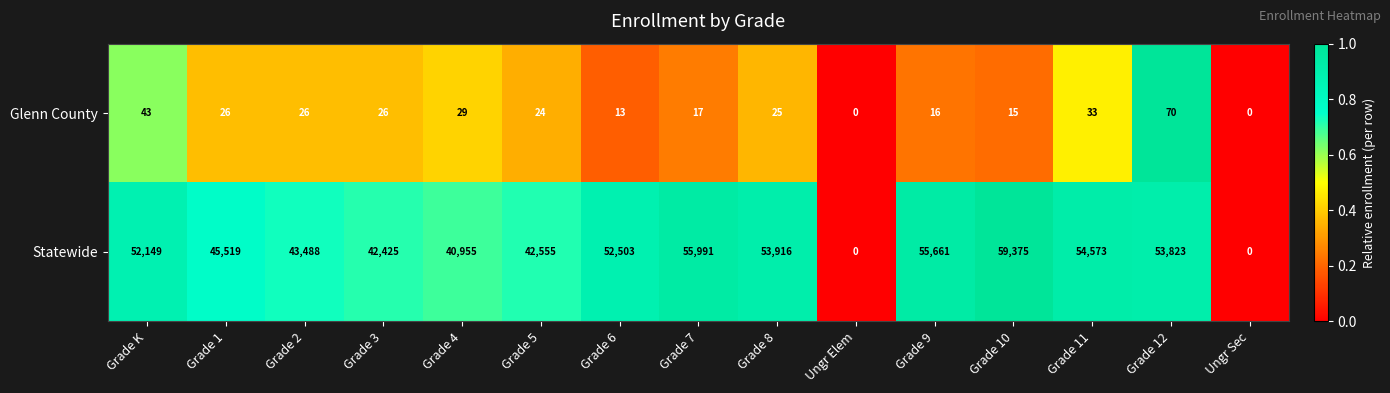

What is the spread (max minus min) of values at Grade 1?

45493